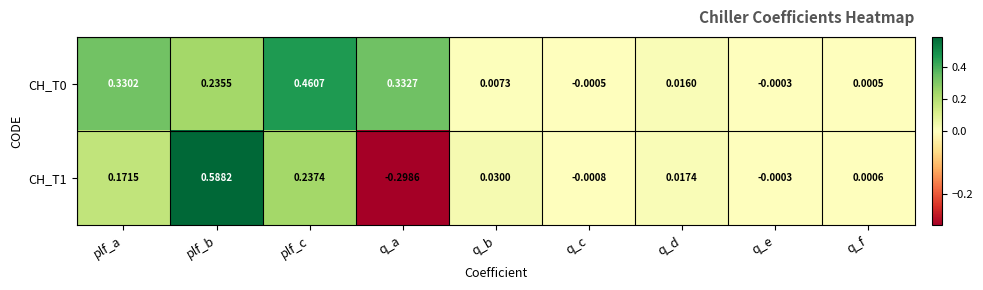

At which label is CH_T1 closest to 0?

q_e